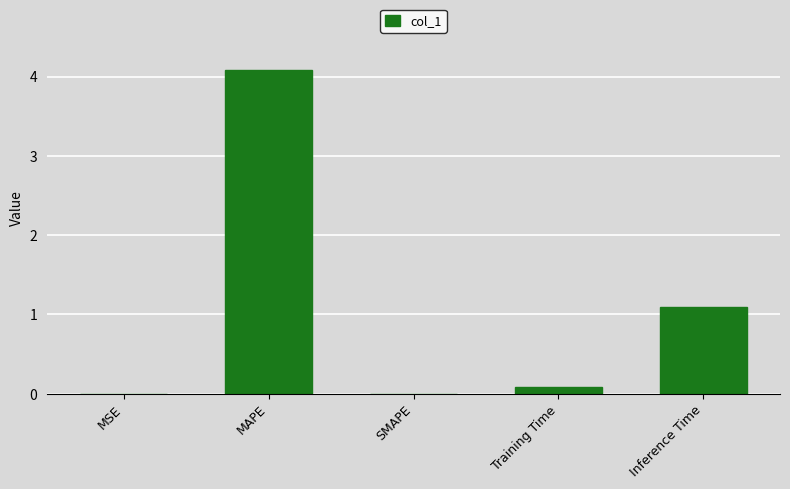

What is the sum of the values at Inference Time and MAPE?

5.2